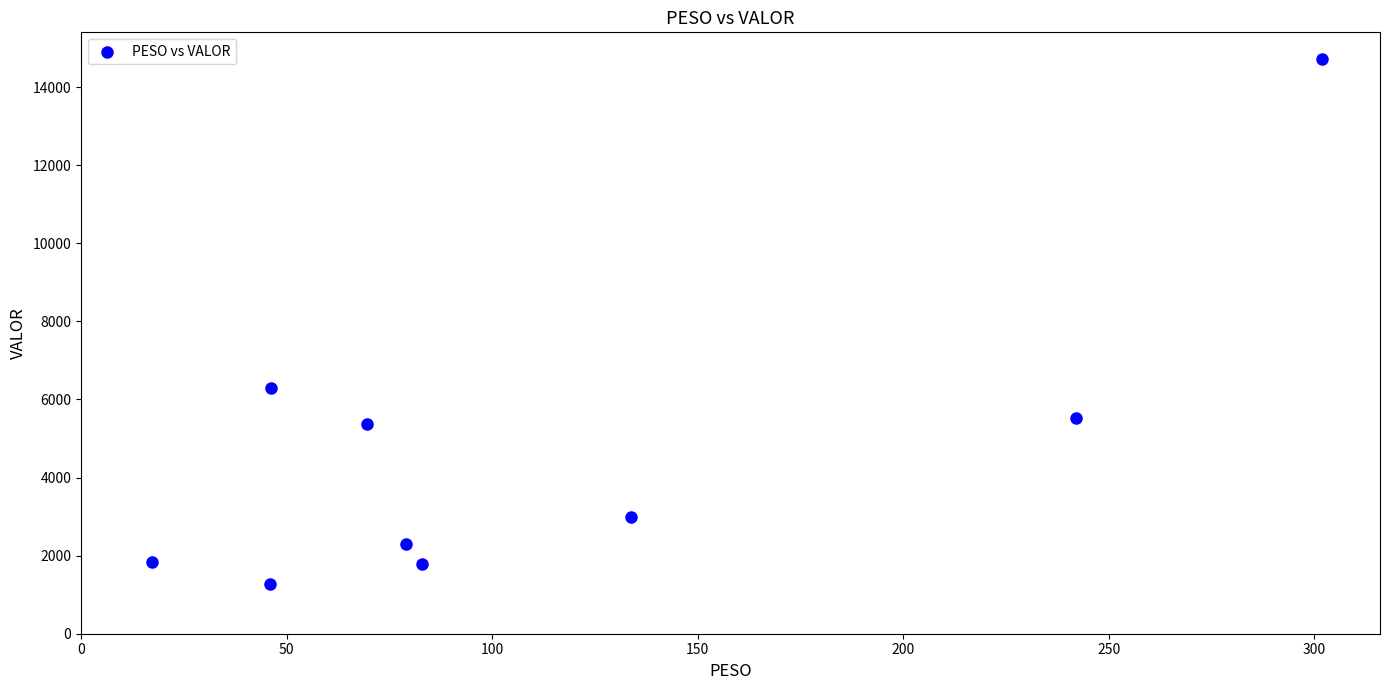

What Y value in the scatter plot is closest to 8002?

6288.2